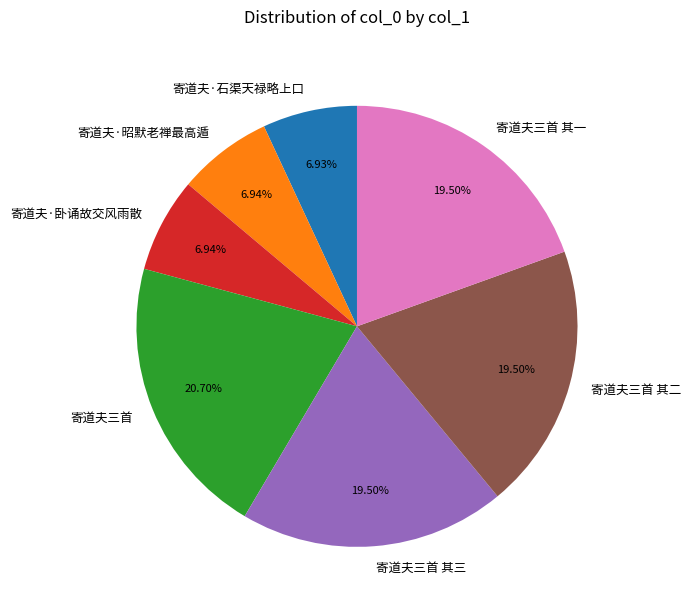

What percentage is the 寄道夫三首 slice, to the nearest percent?

21%